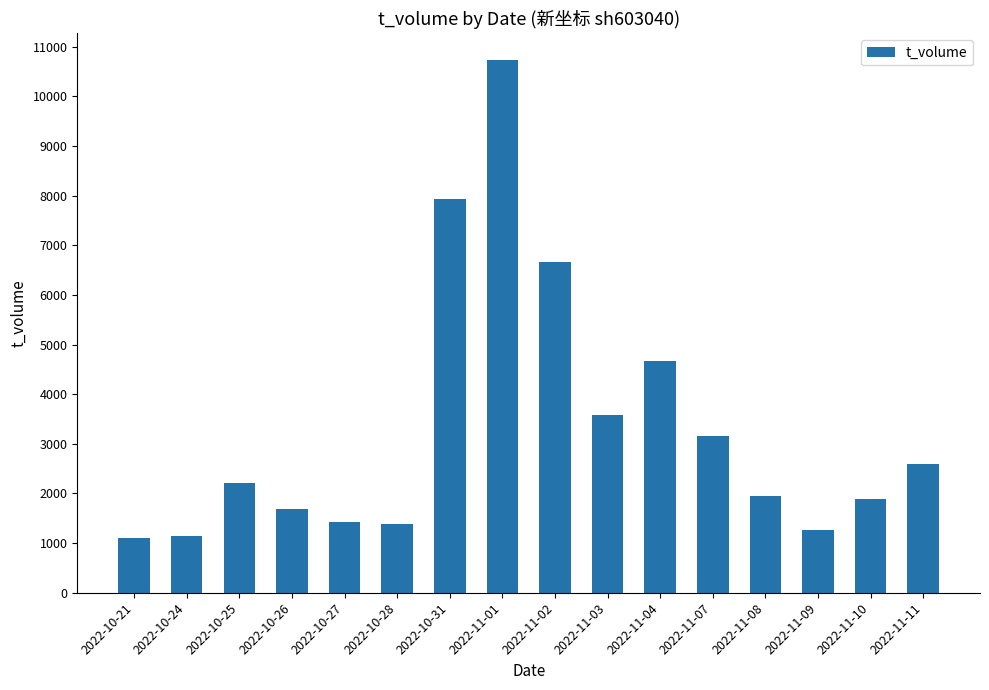

How many data points are less than 2215?

8